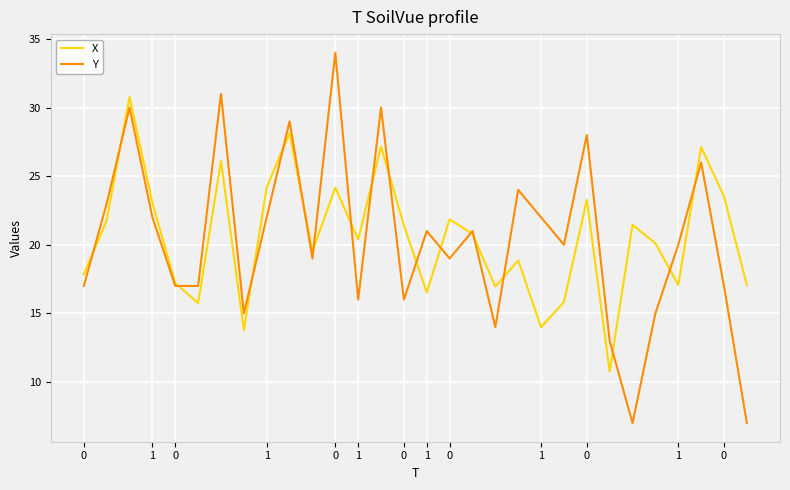

What is the minimum value for X?

10.8